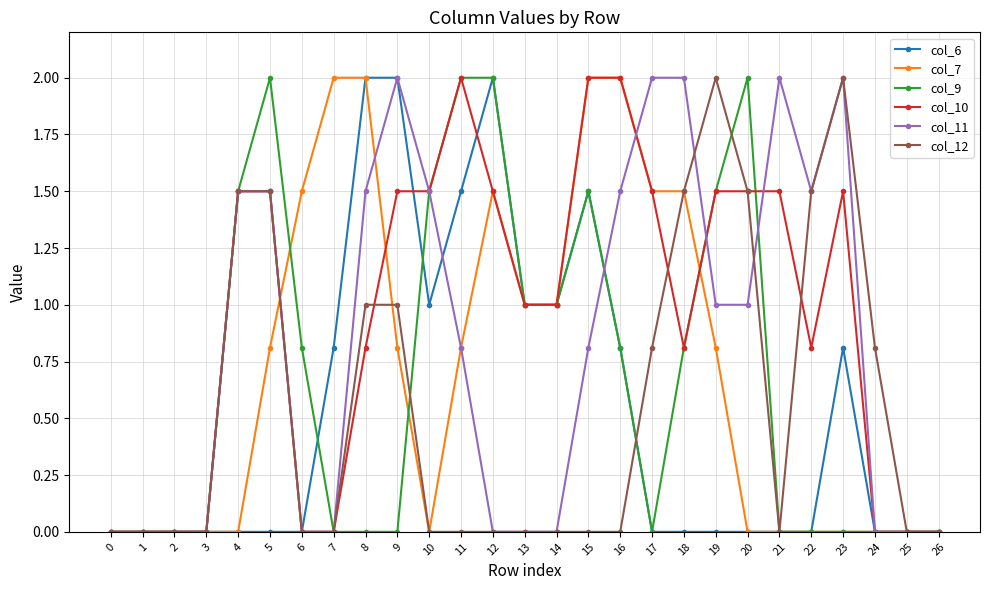

What is the total value across all series at 21?

3.5